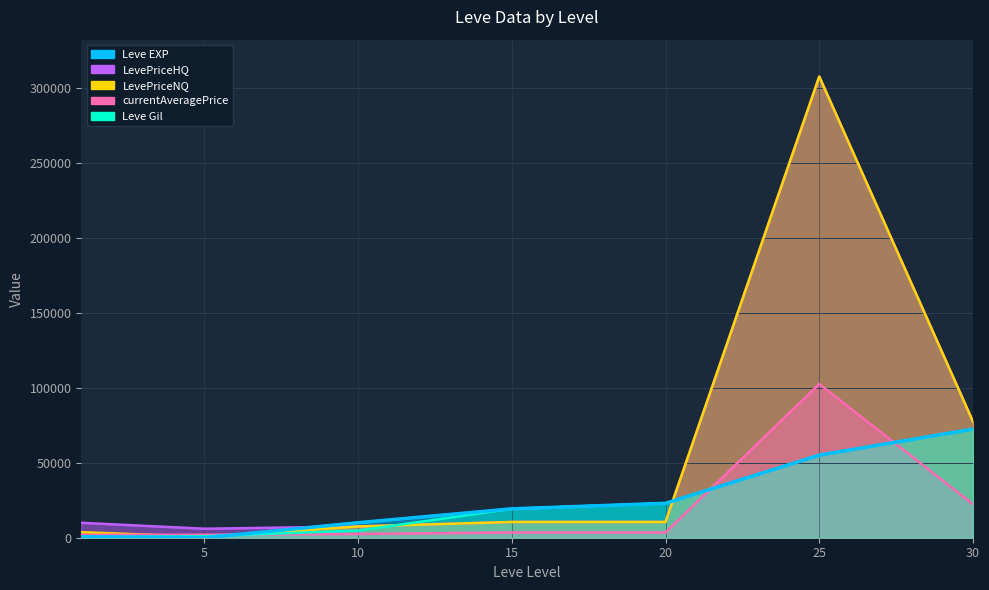

Which series changed the most between 10 and 25?

LevePriceNQ